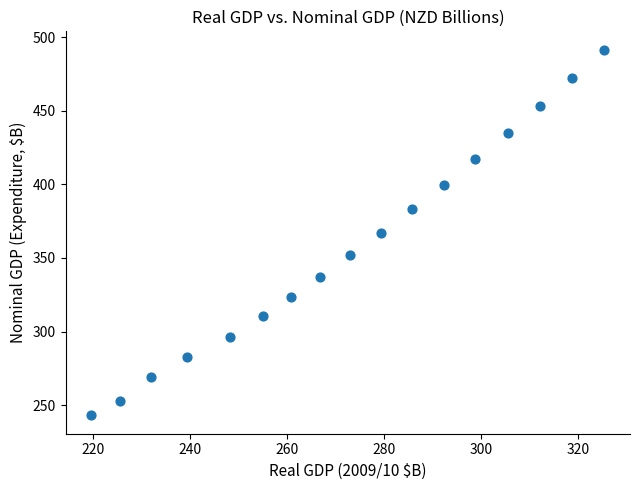

What is the range of Y values (max minus min)?

248.5